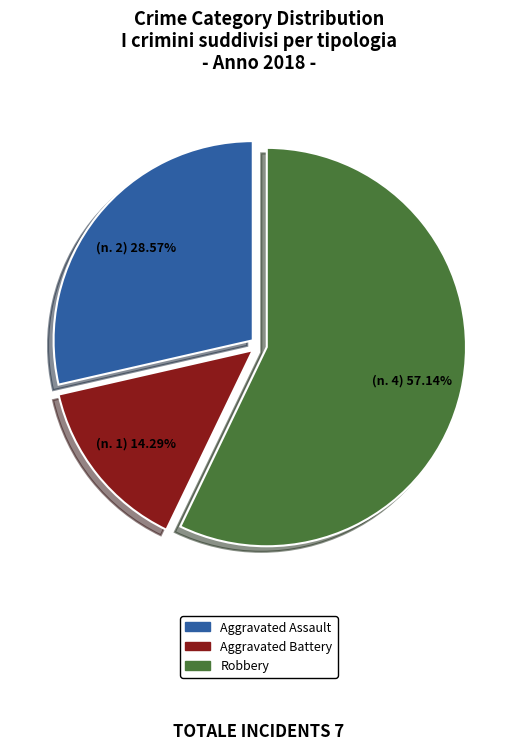

Does any single category account for the majority?

Yes